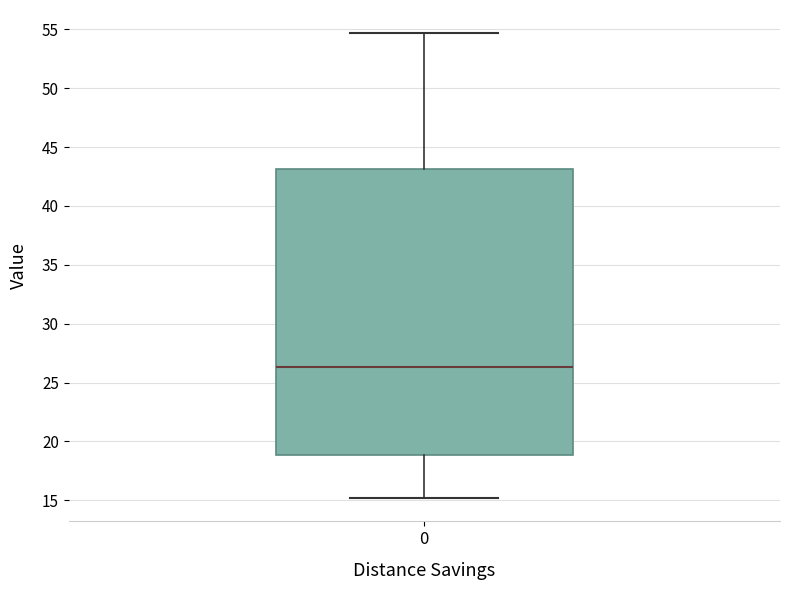

Transcribe this box plot: give where the median line is, the range the box spans, and where the two whiskers end, as read against the y-axis. The values are not printed on the chart, so give them approximately, as read against the axis.

median 26.5, box 19.0 to 43.0, whiskers 15.0 to 54.5